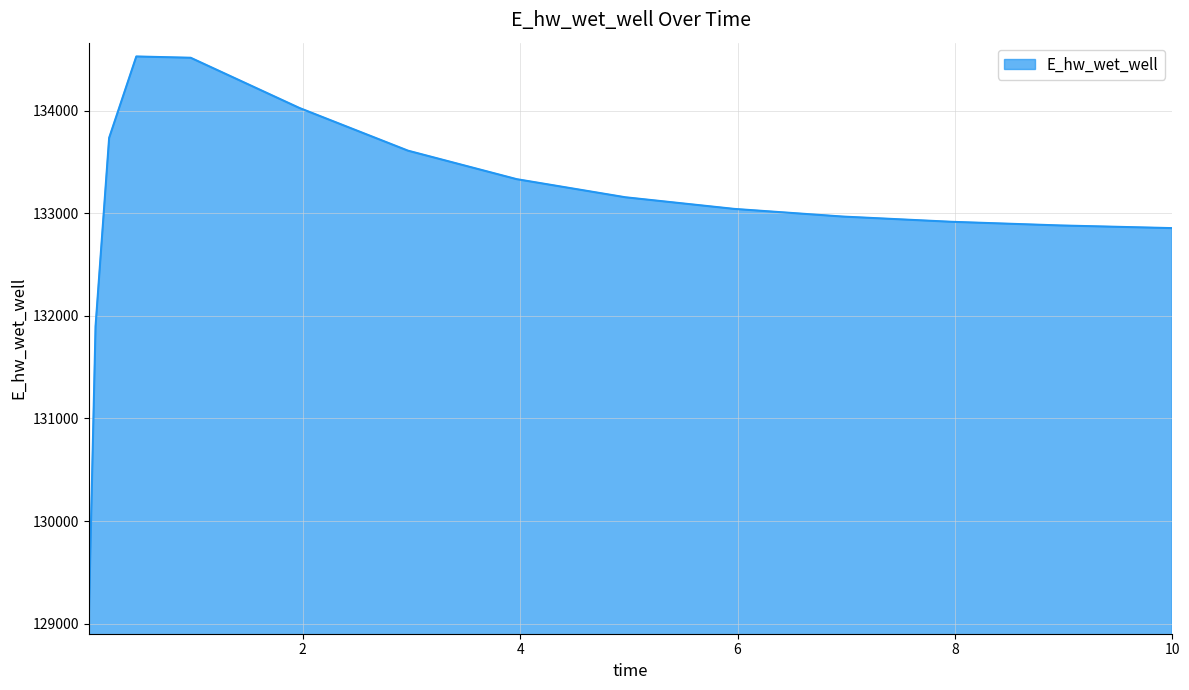

What is the maximum value shown in the chart?

134526.4